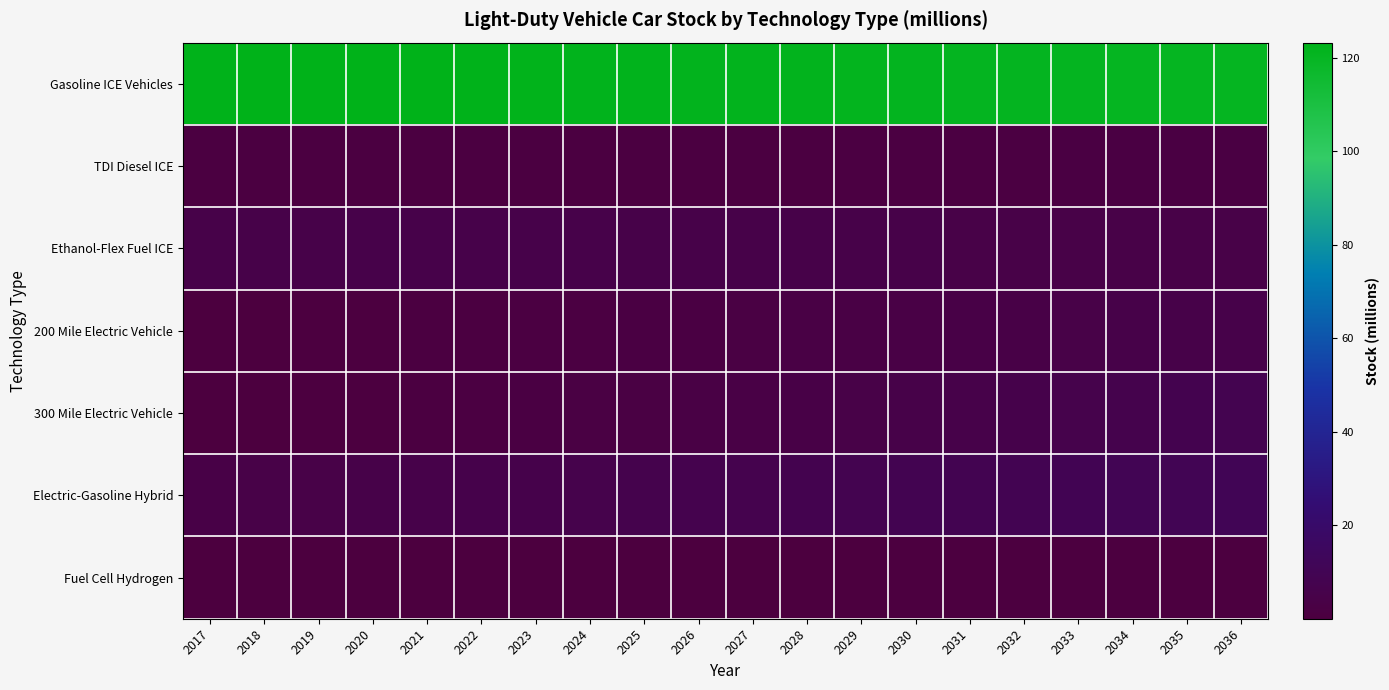

Rank the series at 2020 from highest to lowest value.

Gasoline ICE Vehicles, Ethanol-Flex Fuel ICE, Electric-Gasoline Hybrid, TDI Diesel ICE, 300 Mile Electric Vehicle, 200 Mile Electric Vehicle, Fuel Cell Hydrogen